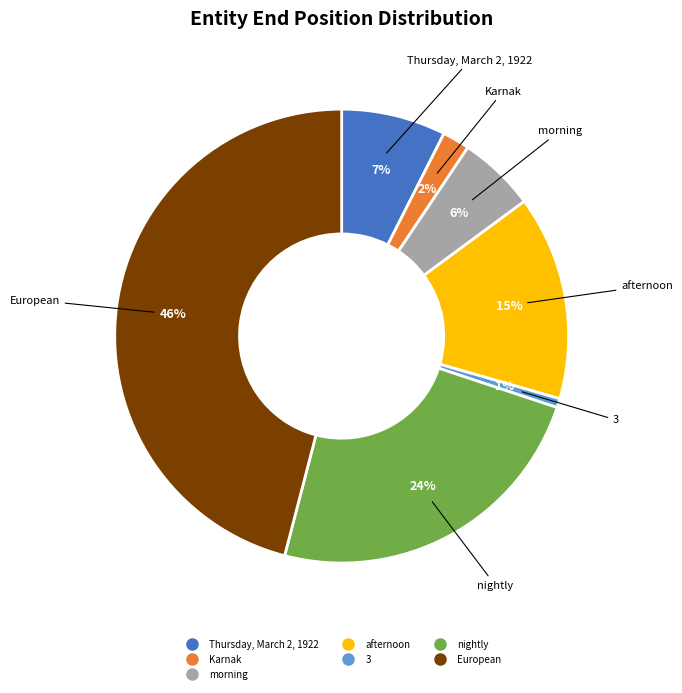

How many slices are in this pie chart?

7